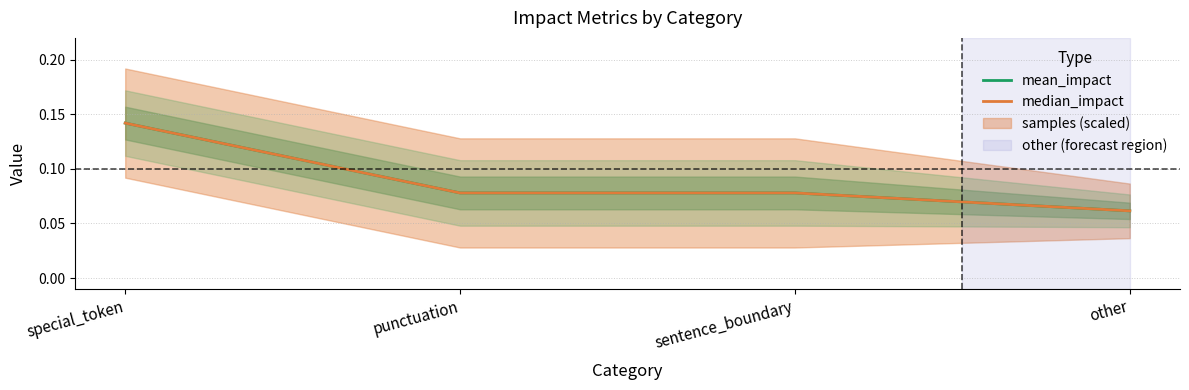

What are all the series names shown in the legend?

mean_impact, median_impact